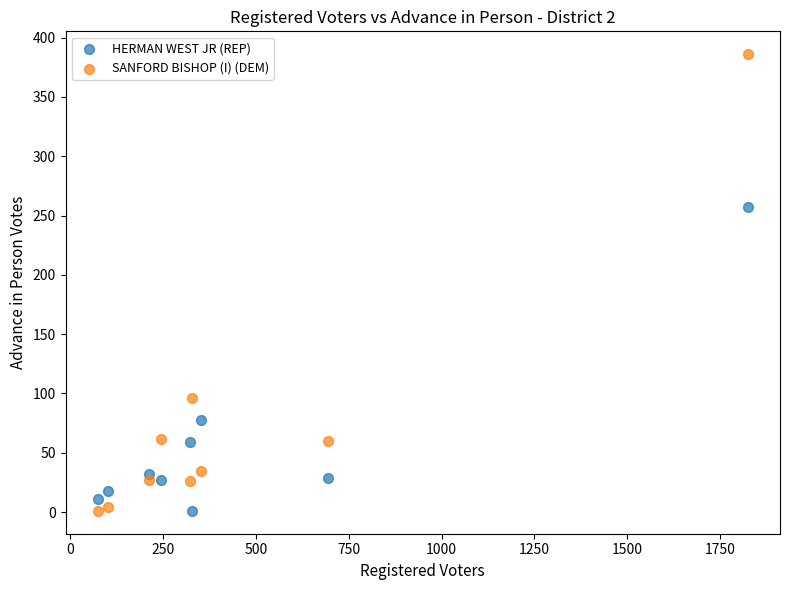

In the SANFORD BISHOP (I) (DEM) series, what Y value is closest to 193?

96